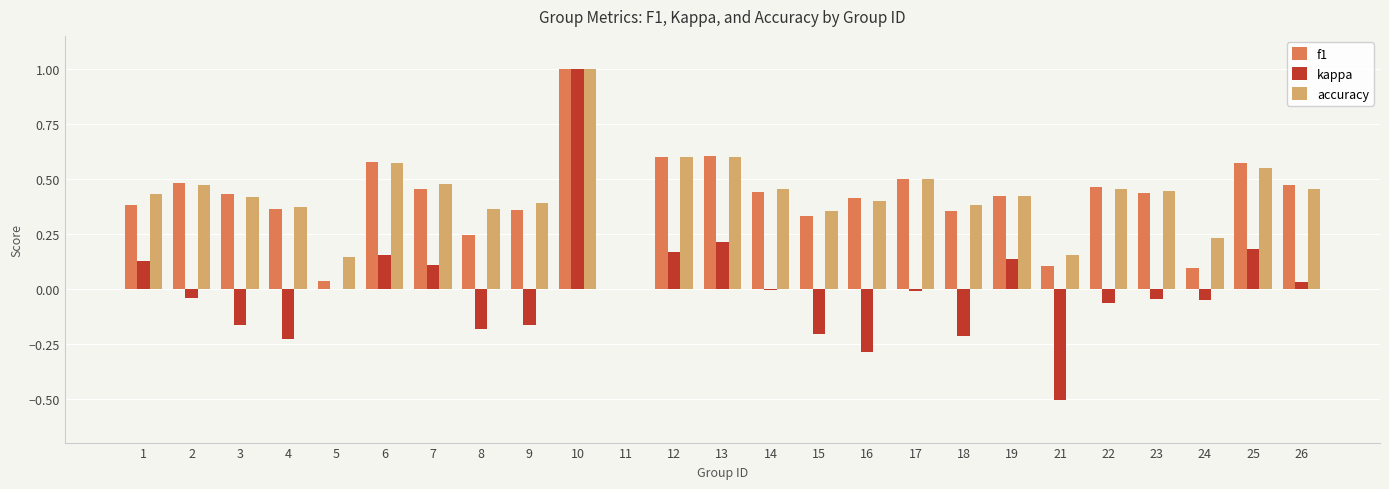

Between 6 and 26, which series saw the biggest shift?

kappa